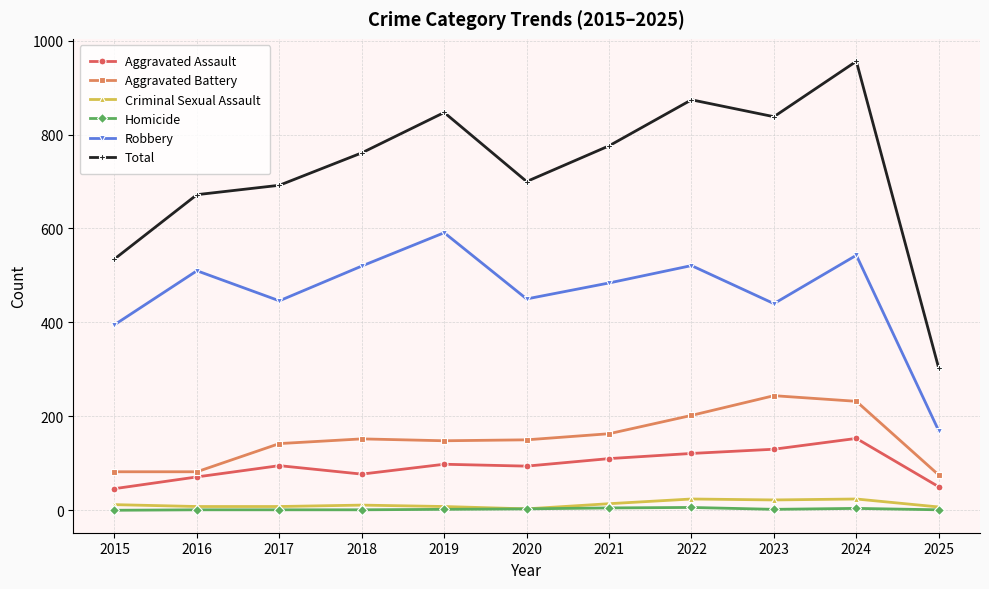

What is the highest value of the Robbery series?

591